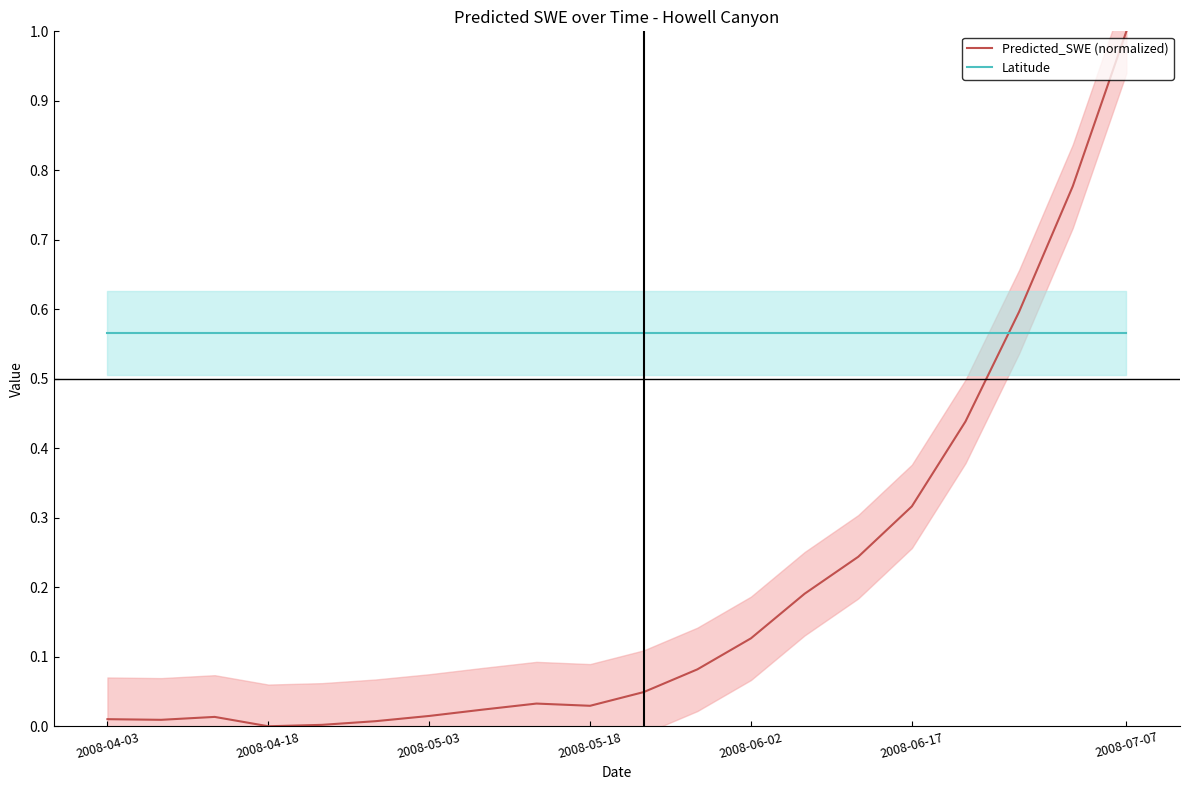

What is the highest value of the Latitude series?

0.6